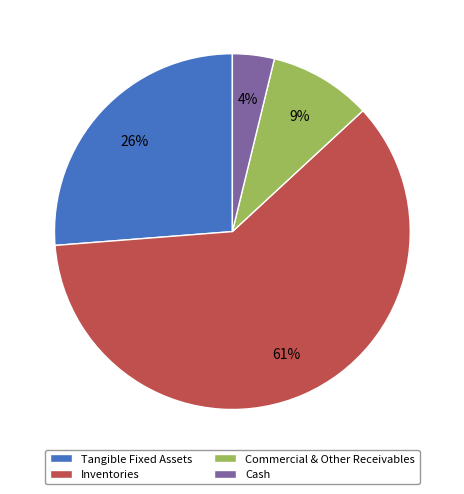

True or false: Inventories accounts for 61% of the total.

True